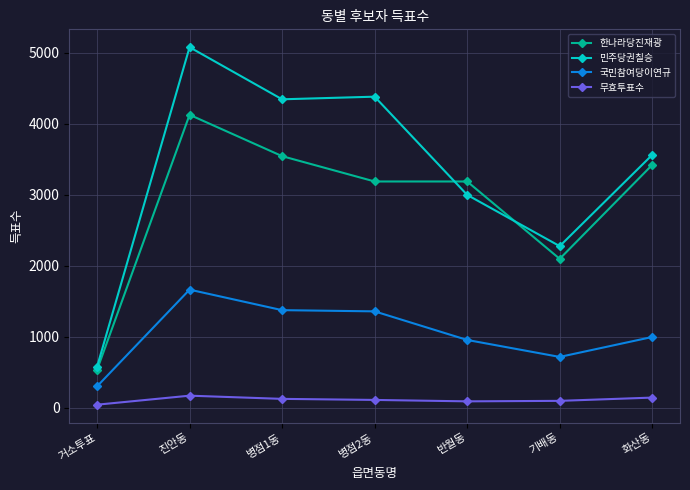

At which label is 민주당권칠승 closest to 2828?

반월동